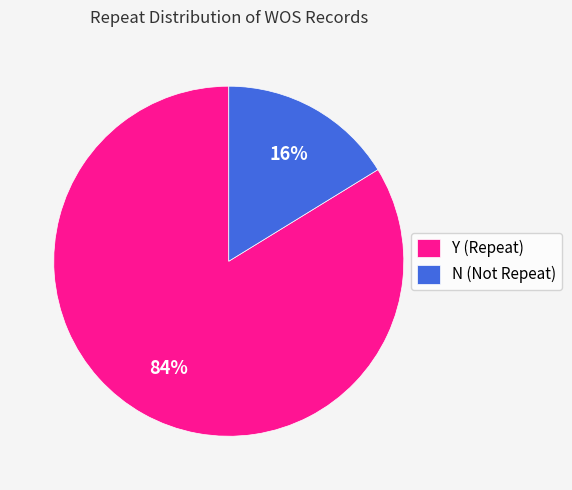

Count the number of slices in the pie.

2